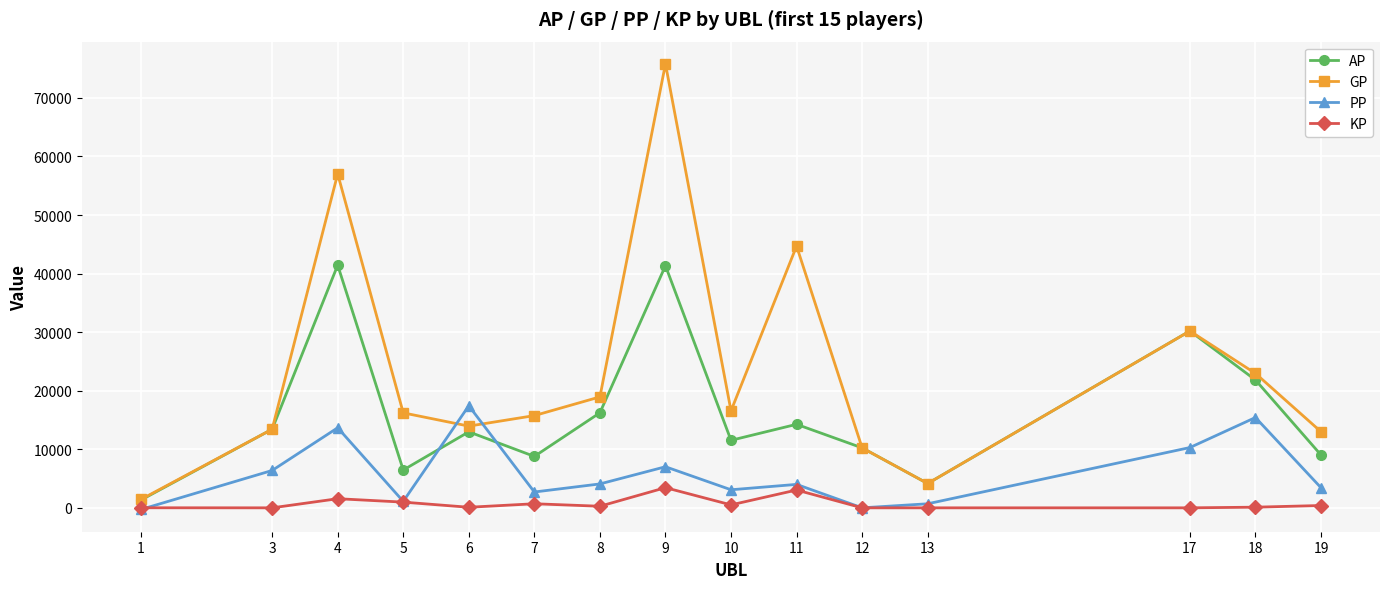

Which series has the widest spread of values?

GP